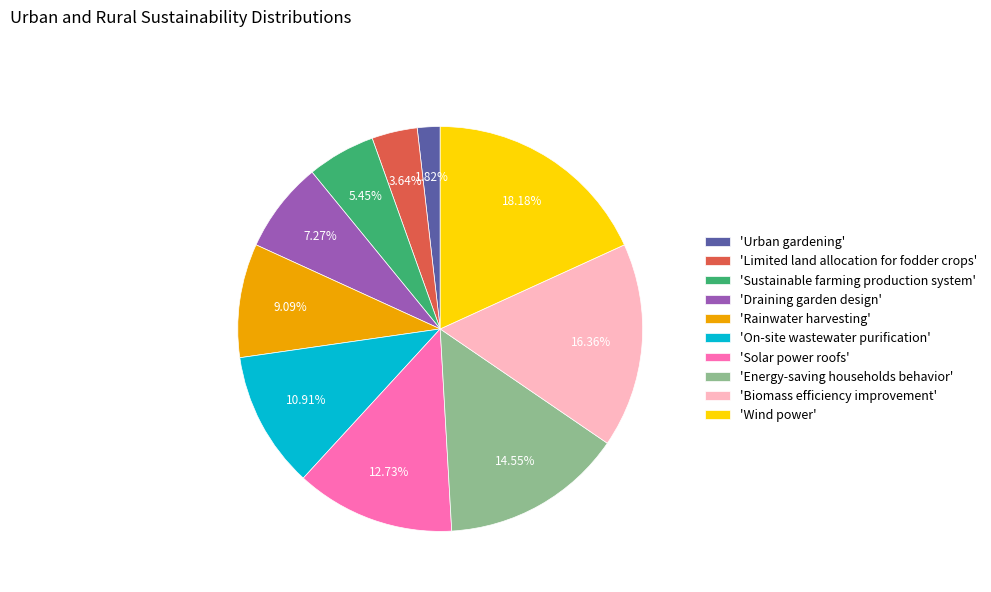

Is there any slice that represents more than half of the pie?

No